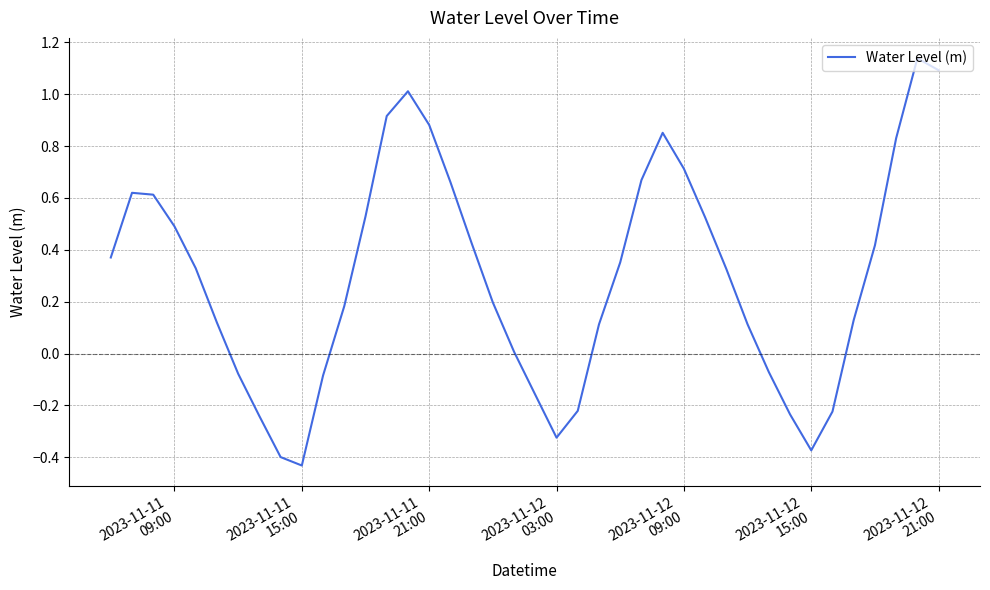

Does the chart display data point markers on the line(s)?

No